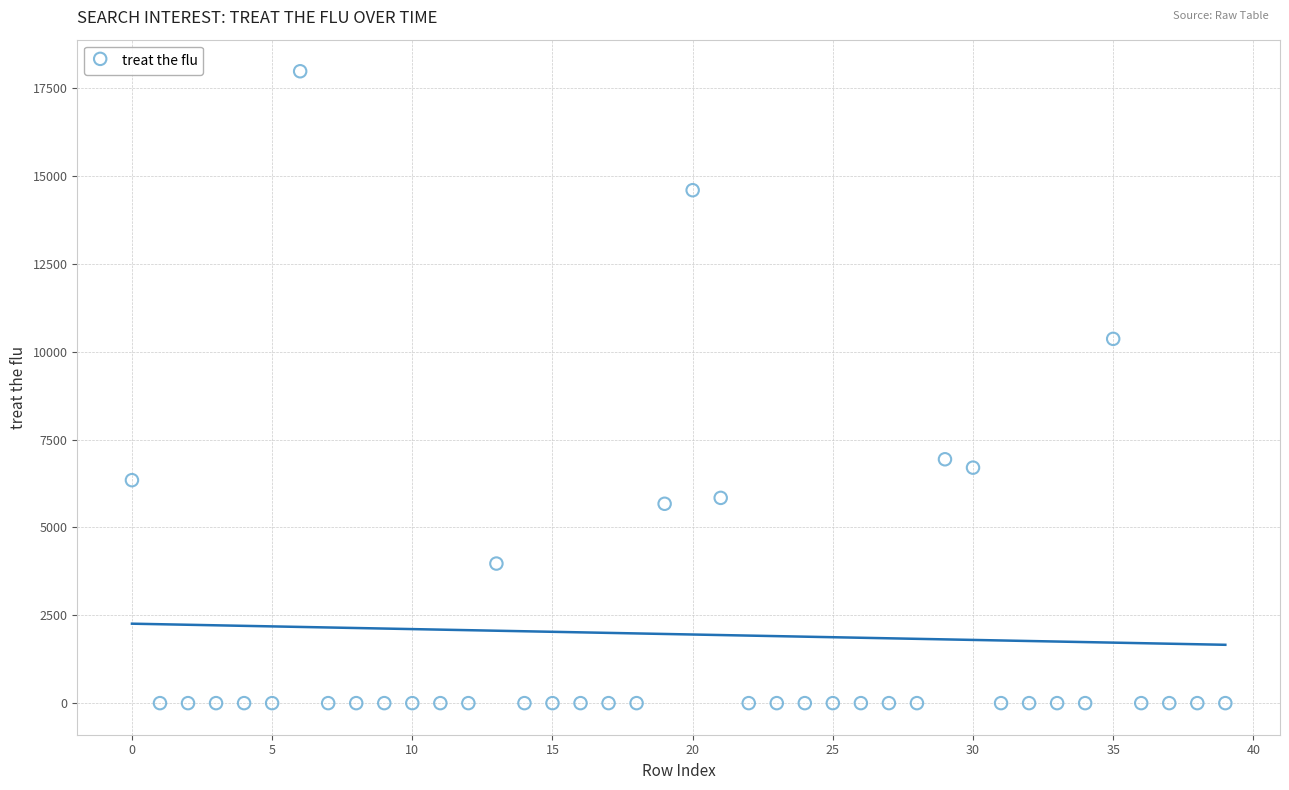

What Y value in the scatter plot is closest to 8989?

10364.3